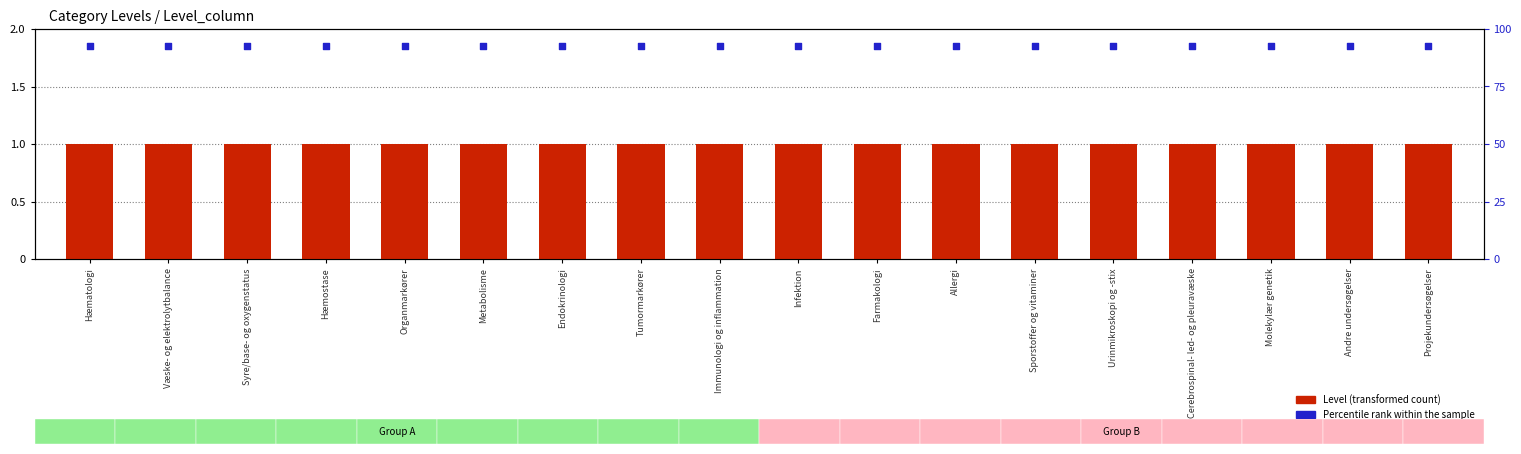

At which category is the sum across all series the highest?

Hæmatologi